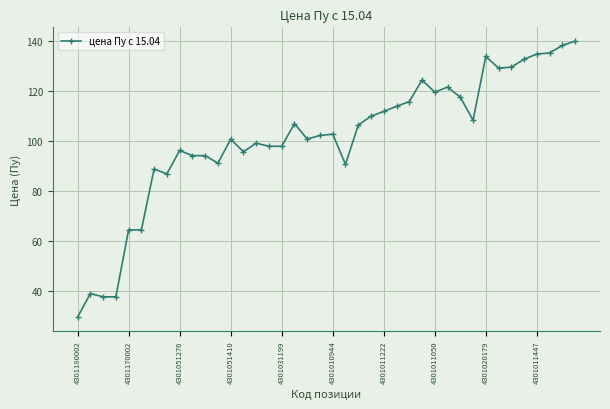

True or false: there are more than 2 points higher than both neighbors.

True